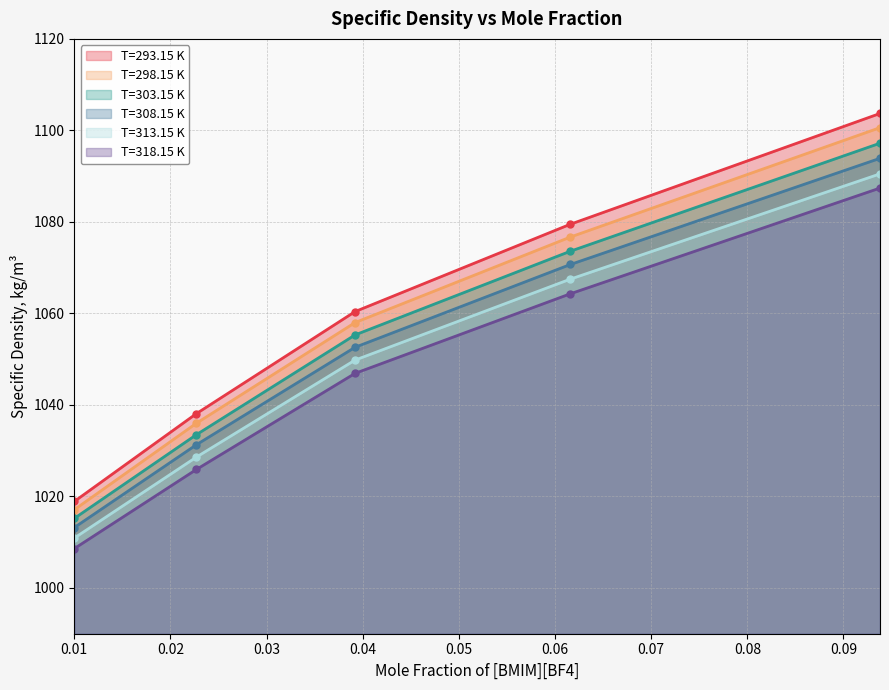

Reading right to left, what are all the values shown in this chart?

T=293.15 K: 1103.7	1079.5	1060.4	1038.1	1018.9
T=298.15 K: 1100.6	1076.7	1058.0	1036.0	1017.1
T=303.15 K: 1097.2	1073.6	1055.3	1033.5	1015.2
T=308.15 K: 1093.9	1070.7	1052.6	1031.3	1013.2
T=313.15 K: 1090.5	1067.5	1049.8	1028.6	1010.9
T=318.15 K: 1087.4	1064.3	1046.9	1025.9	1008.6